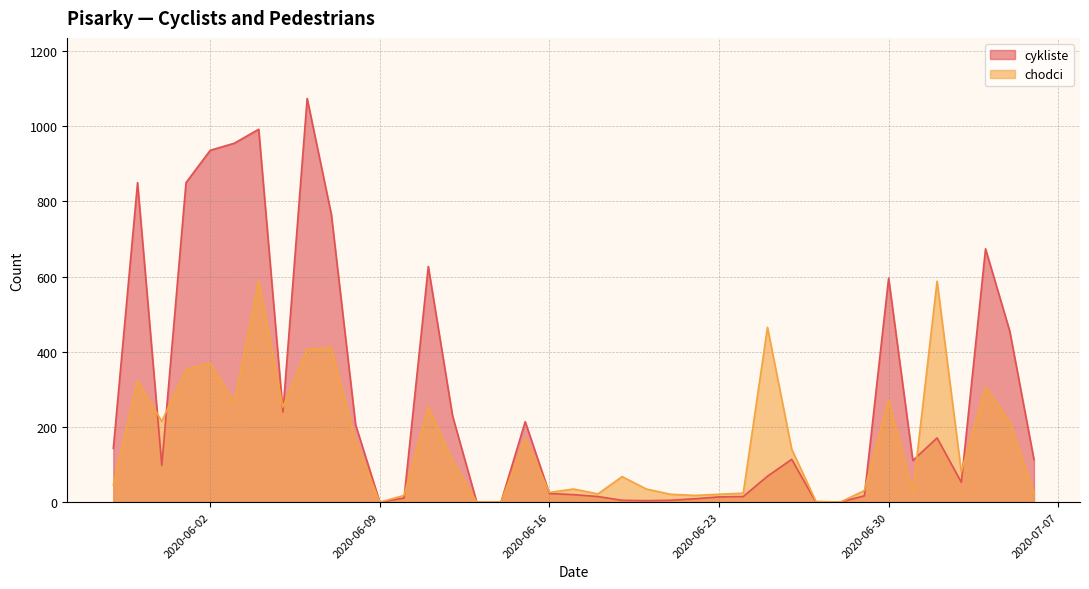

Rank the series by their average value, from lowest to highest.

chodci, cykliste